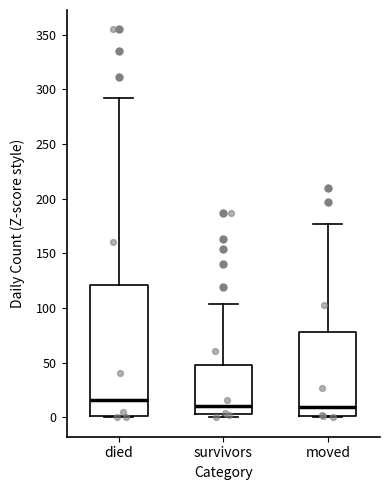

Reading left to right, transcribe this box plot: for each box, give where its median line is, the range the box spans, and where its two whiskers end, as read against the y-axis. The values are not printed on the chart, so give them approximately, as read against the axis.

died: median 15, box 0 to 120, whiskers 0 to 290
survivors: median 10, box 5 to 50, whiskers 0 to 105
moved: median 10, box 0 to 80, whiskers 0 to 175